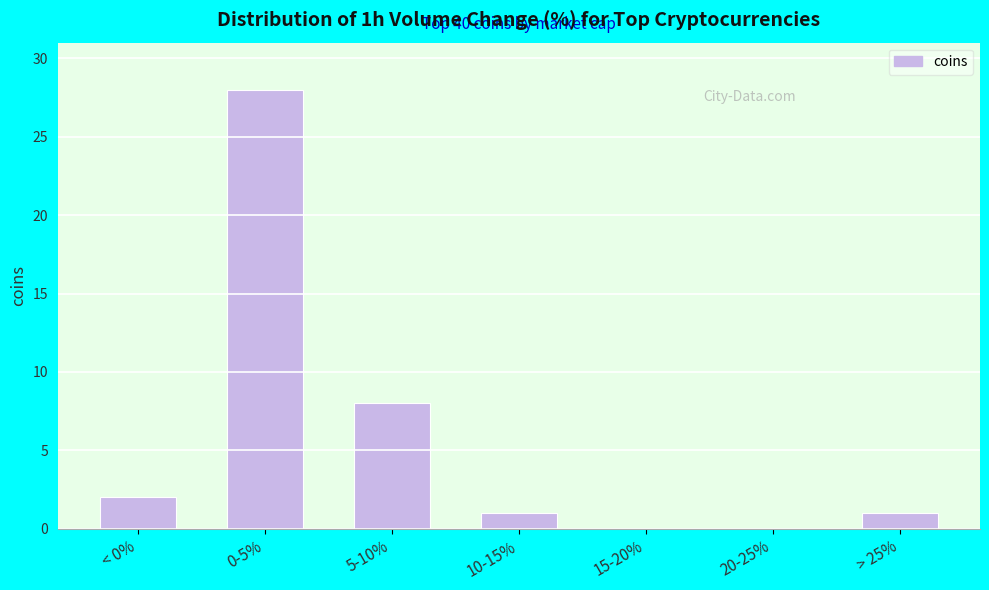

Reading right to left, transcribe all the data shown in this chart.

> 25%=1	20-25%=0	15-20%=0	10-15%=1	5-10%=8	0-5%=28	< 0%=2